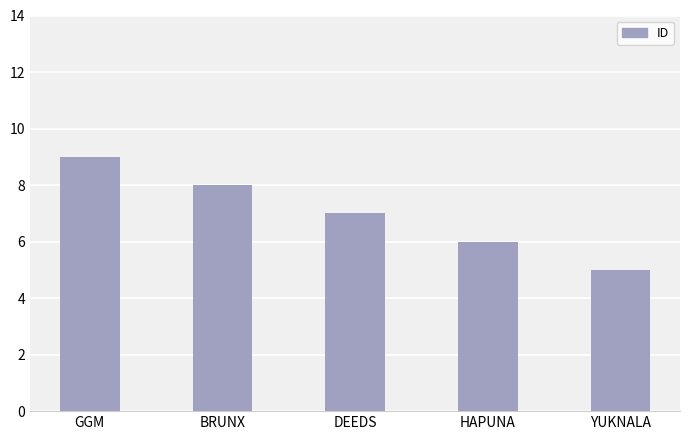

At which label is the value closest to 7?

DEEDS